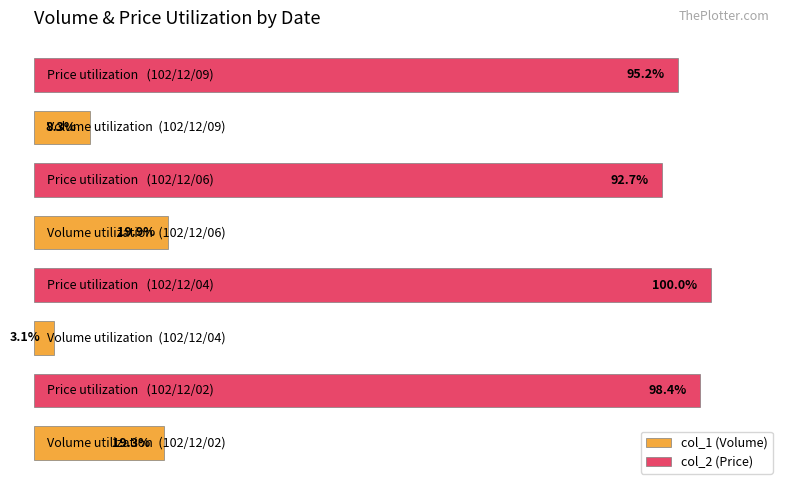

Rank the series by their maximum value, from highest to lowest.

col_2 (Price), col_1 (Volume)